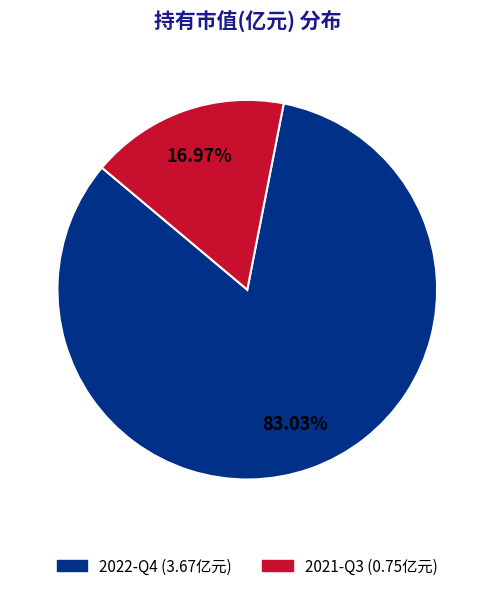

How many segments does this pie chart have?

2